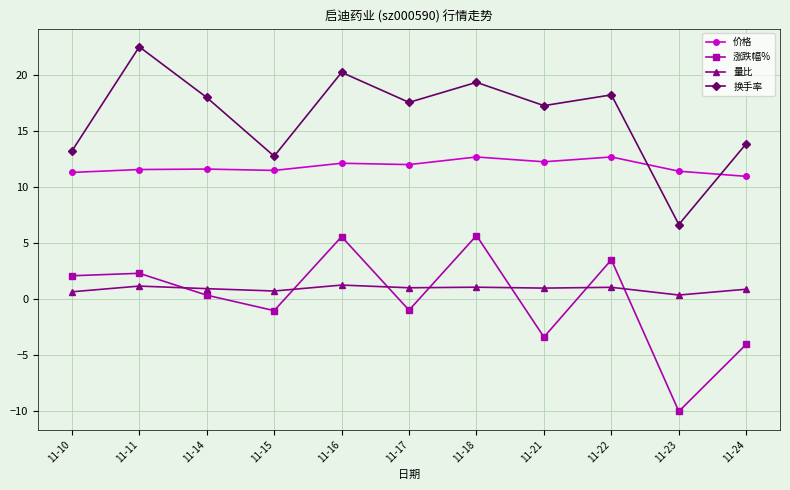

What is the value of the 量比 point at the 4th from the left?

0.7